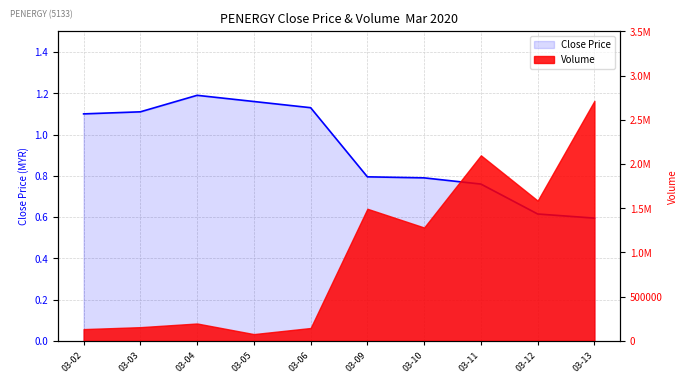

Where does the data first go above 1?

03-02